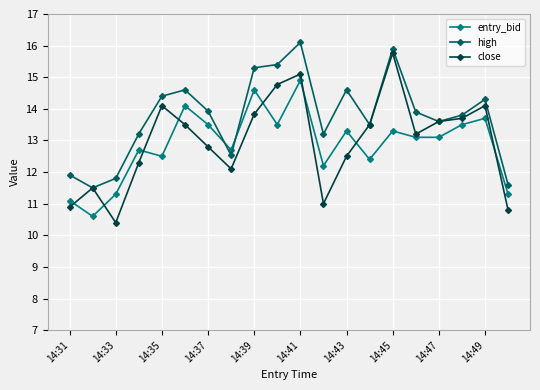

Which series has the largest range (max minus min)?

close